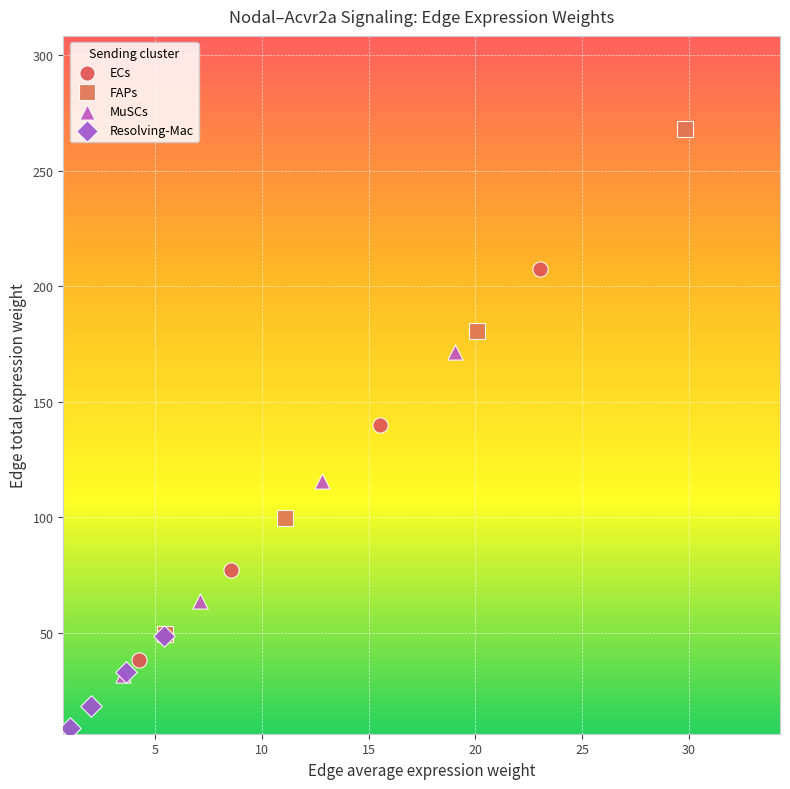

Which series contains the highest Y value?

FAPs